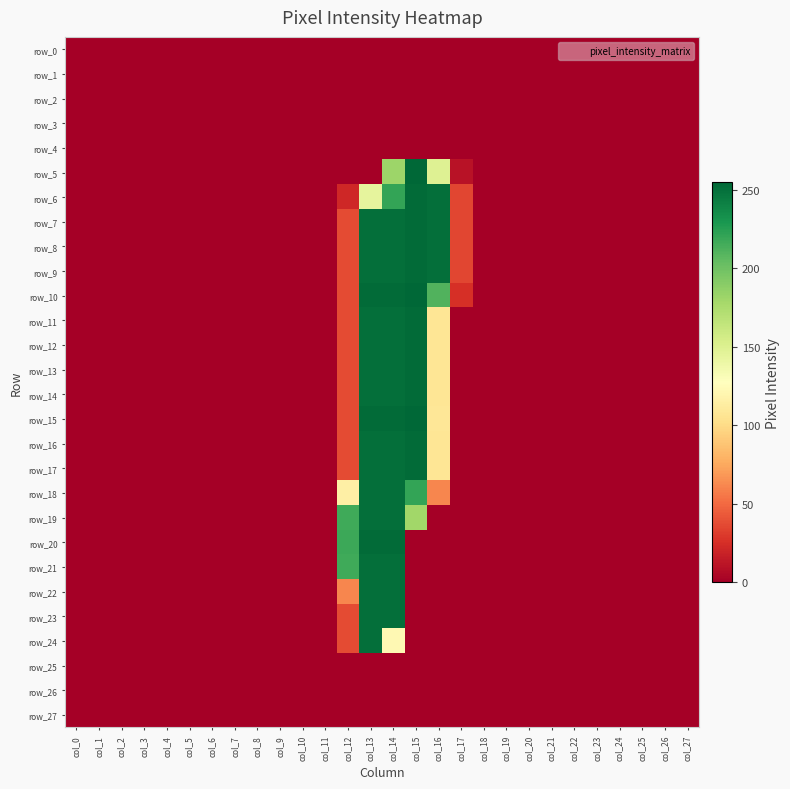

The row_23 series shows 133 at col_3. True or false?

False